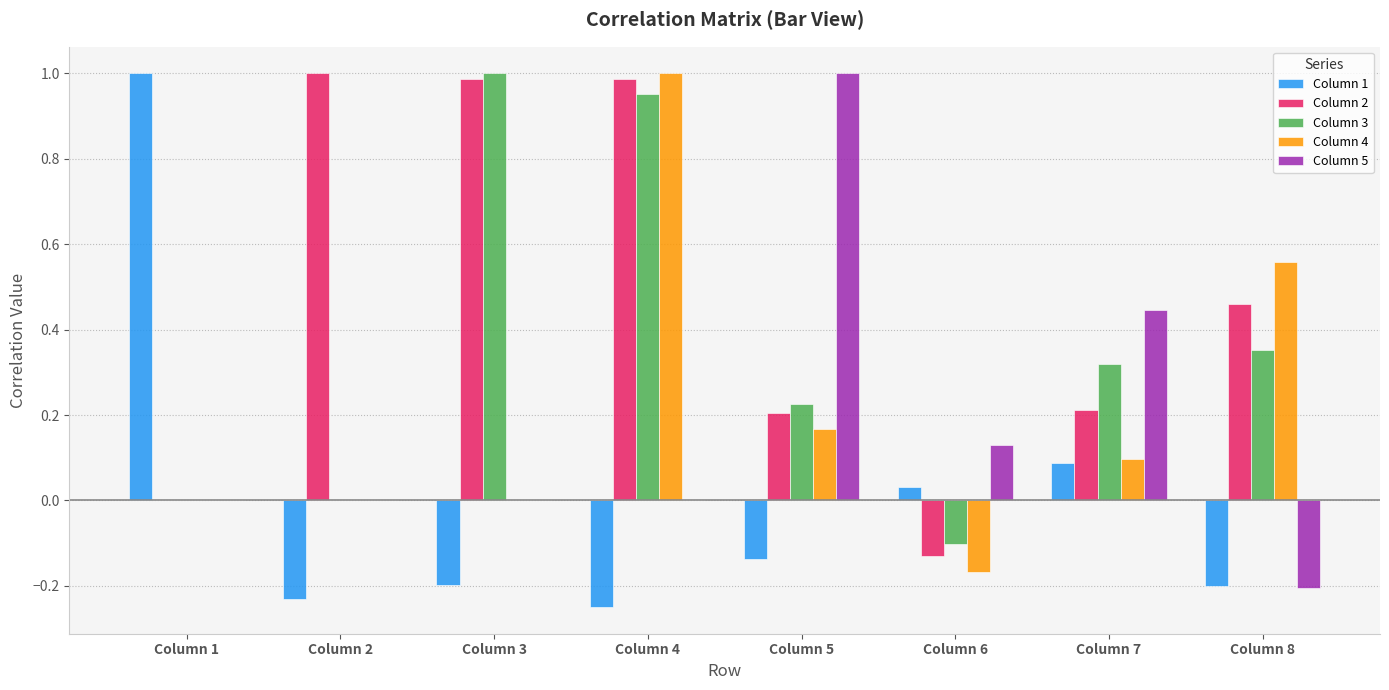

The Column 5 series shows 1.0 at Column 5. True or false?

True